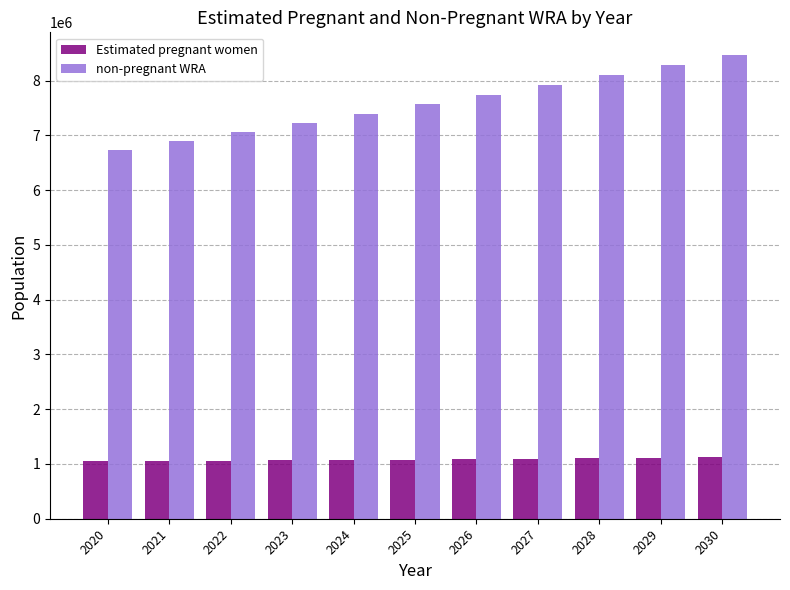

Which series has the widest spread of values?

non-pregnant WRA